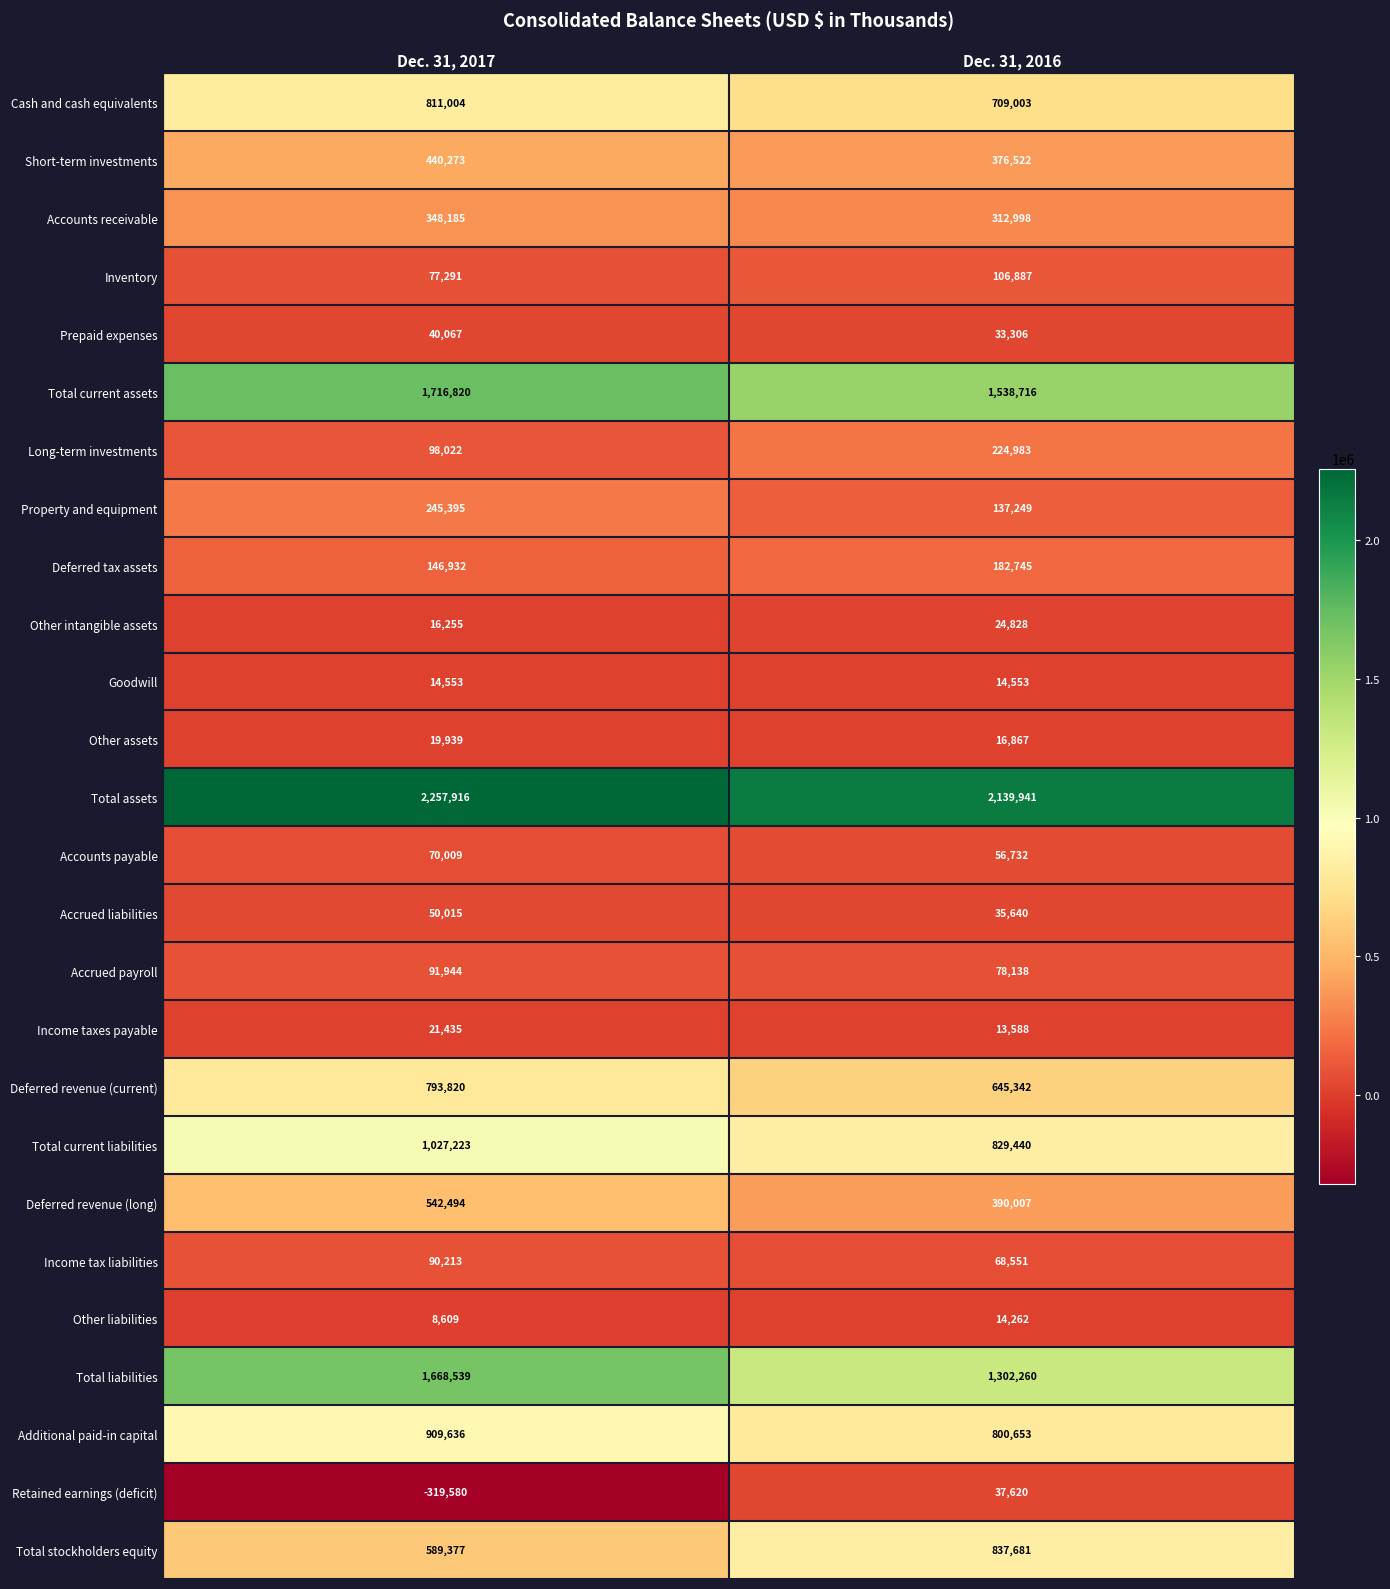

What is the approximate value of Deferred tax assets at Dec. 31, 2016?

182745